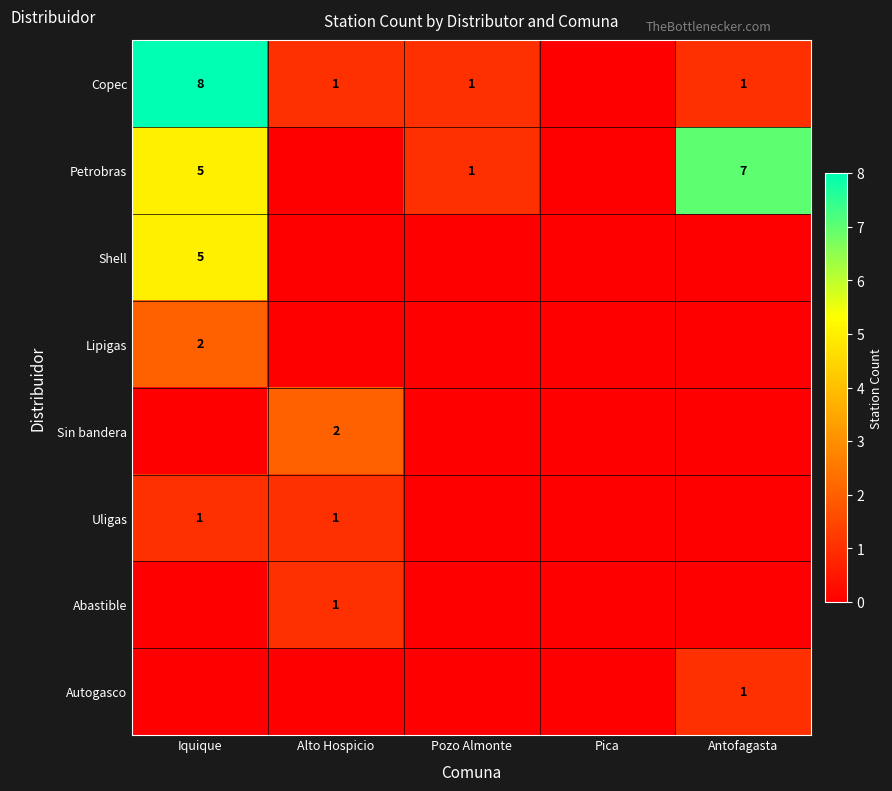

True or false: Copec has a value of 1 at Pozo Almonte.

True